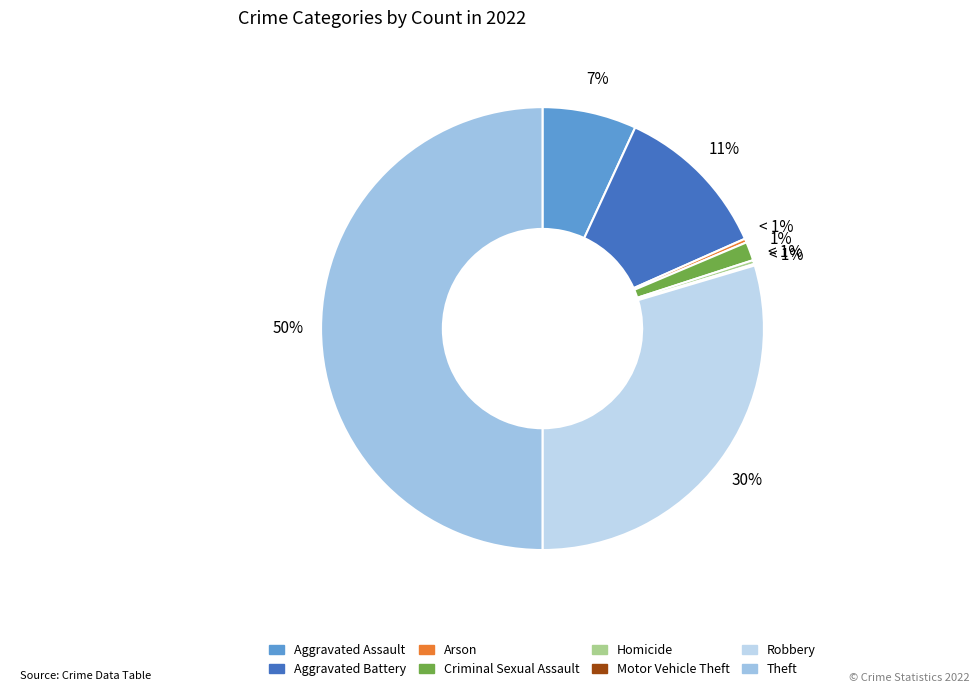

What is the change in value from Aggravated Battery to Homicide?

-197